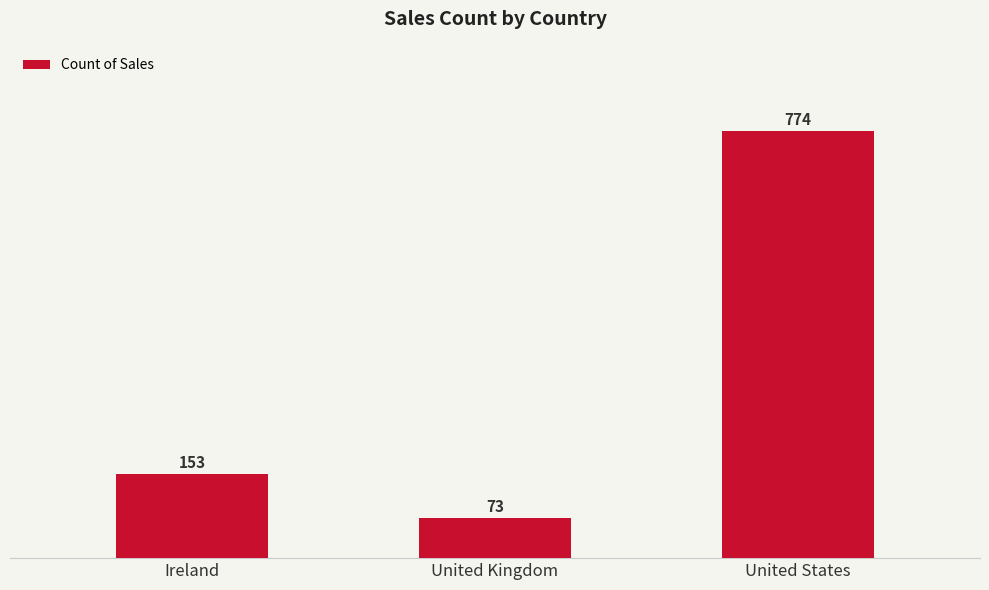

Where is the data nearest to the value 423?

Ireland